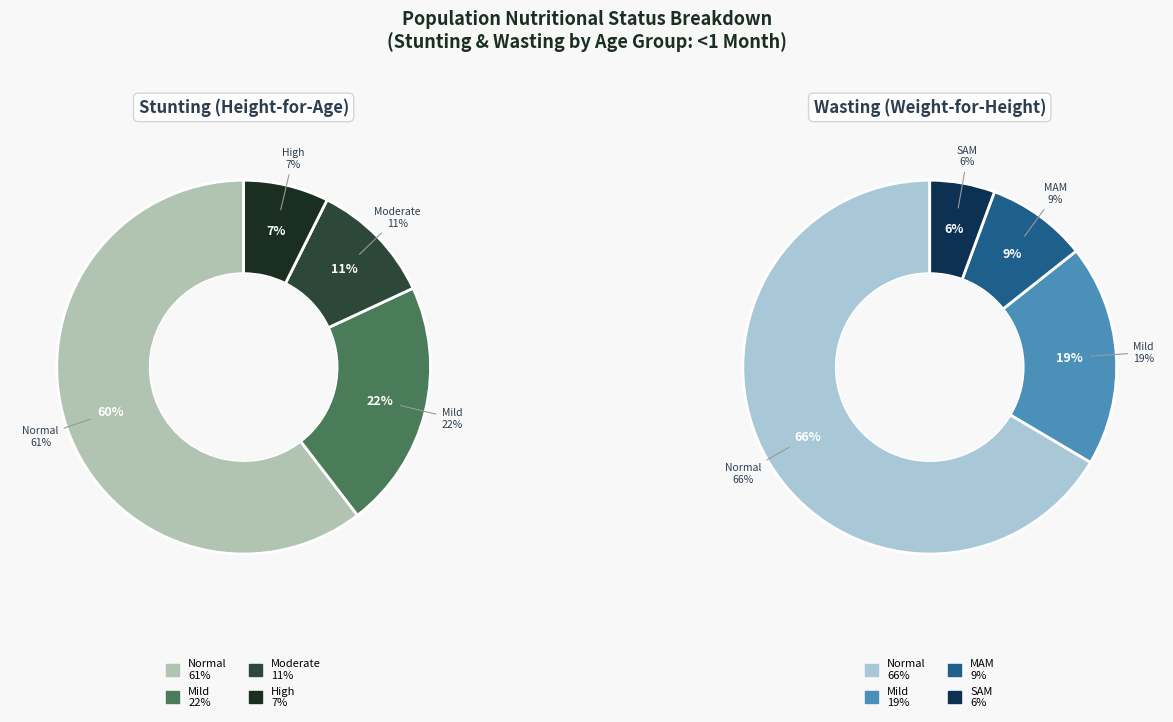

To the nearest percent, what is the difference between the Mild (HAZ-score between -2 and -1) and High (HAZ-score between < -3) slice percentages?

14%